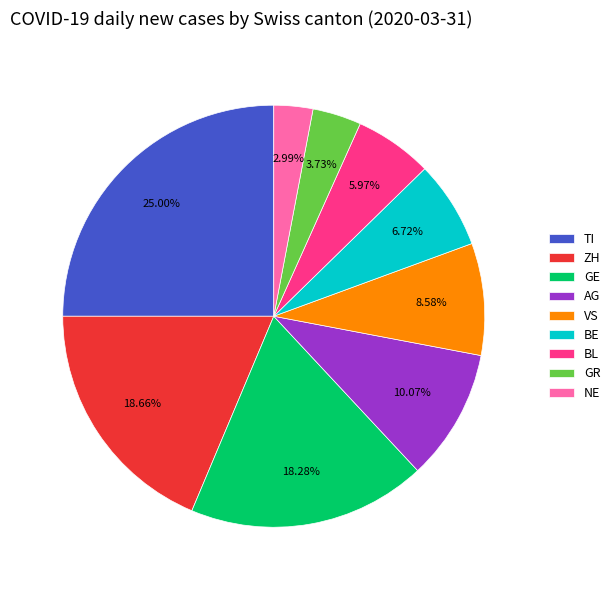

Is AG the majority of the pie?

No